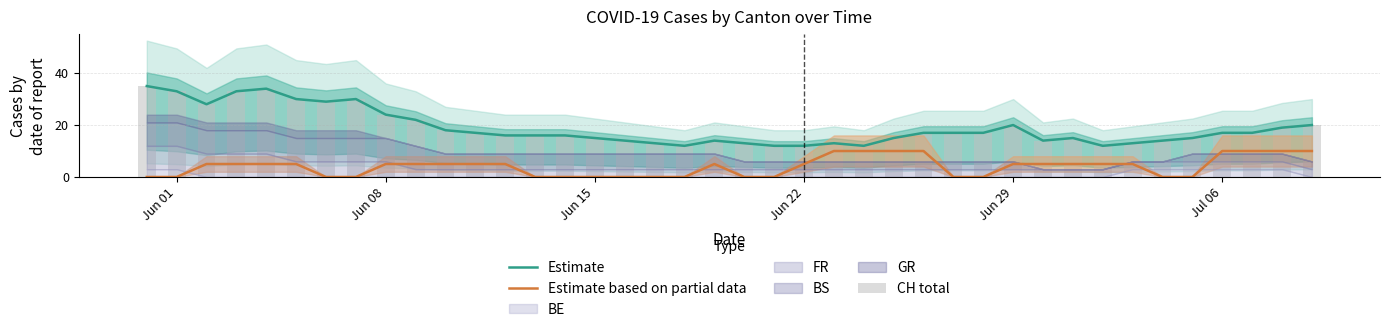

Is the value of Estimate based on partial data at Jun 15 greater than the value of Estimate at Jul 06?

No